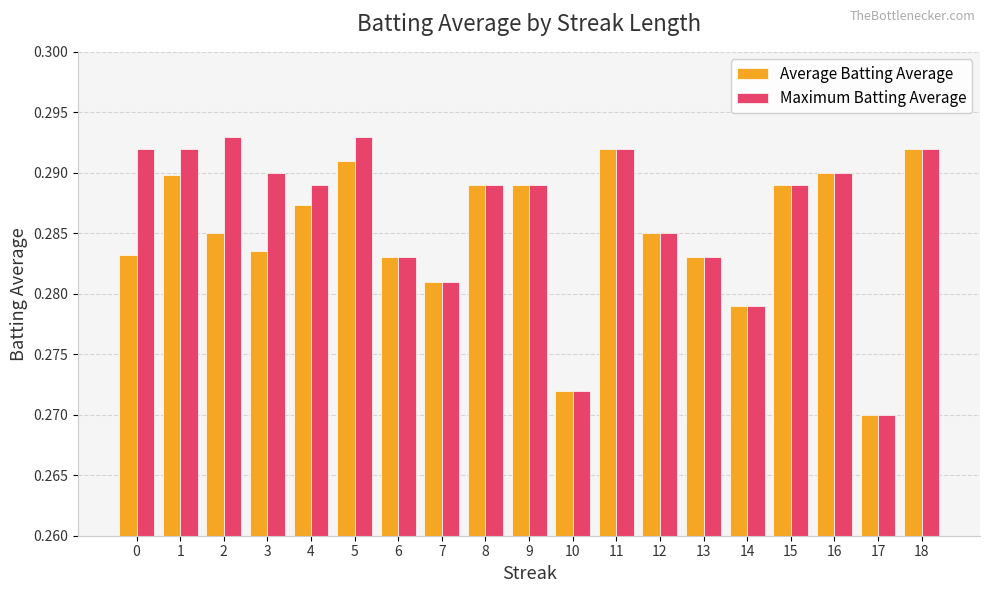

Between 3 and 13, which series saw the biggest shift?

Maximum Batting Average